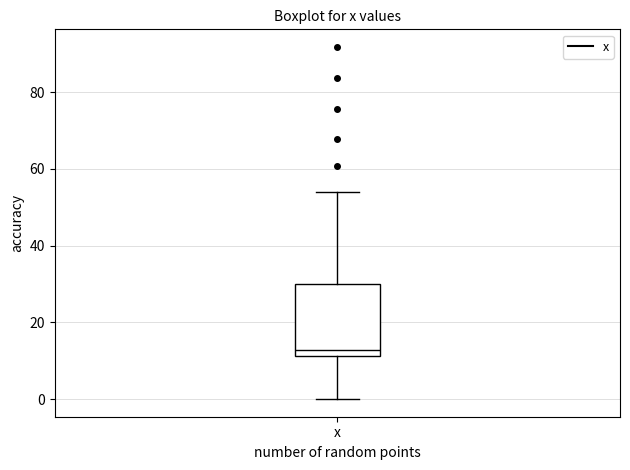

Read this box plot against the y-axis: the position of the median line, the range covered by the box, and the ends of both whiskers. The values are not printed on the chart, so give them approximately, as read against the axis.

median 12 (just above the box's lower edge), box 12 to 30, whiskers 0 to 54